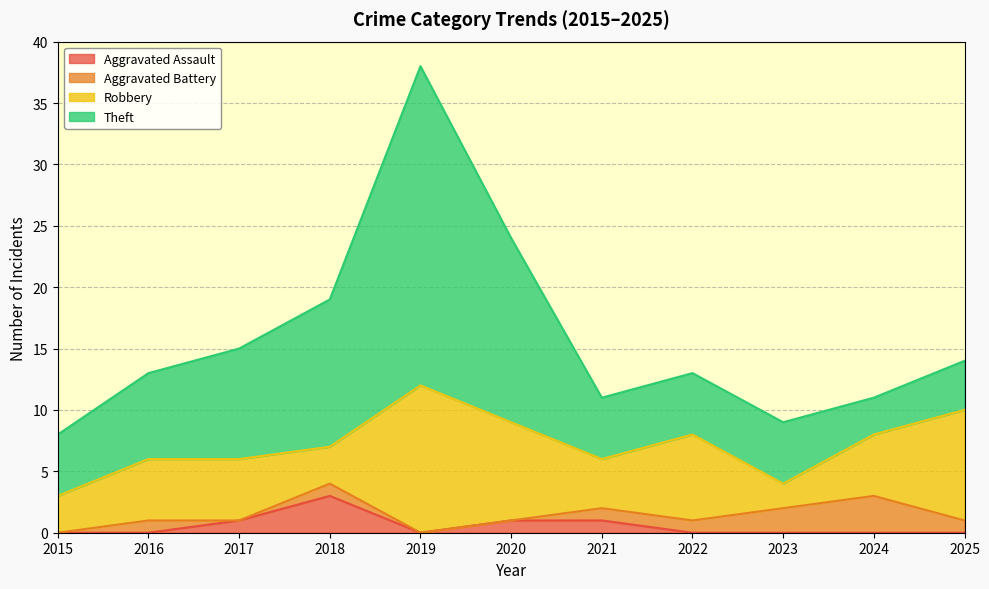

Rank the series by their maximum value, from highest to lowest.

Theft, Robbery, Aggravated Assault, Aggravated Battery